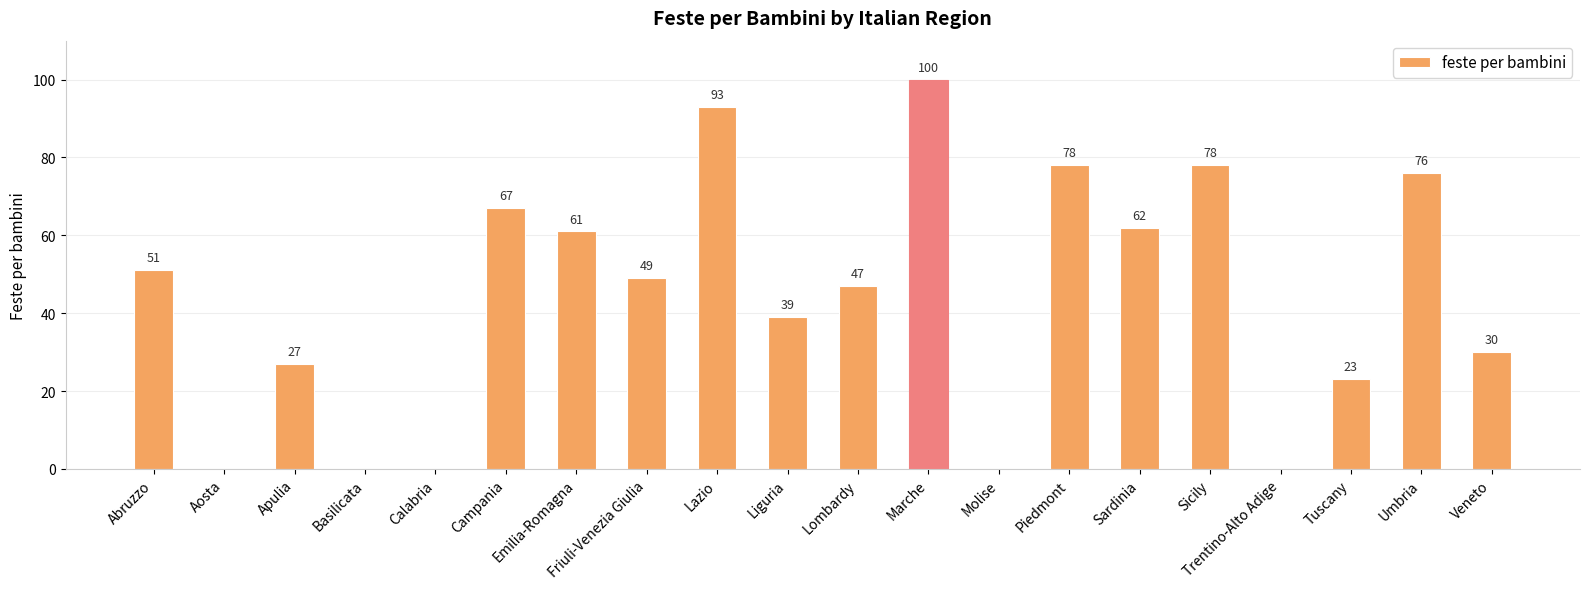

Does the chart contain stacked bars?

No